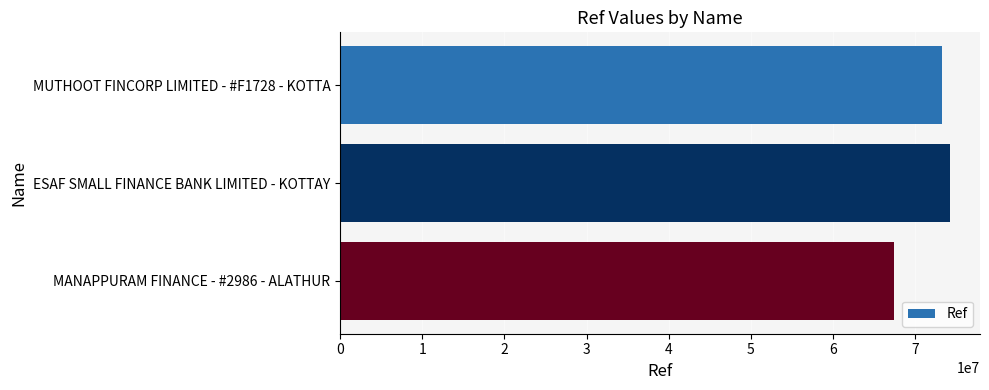

Is it true that the value at MANAPPURAM FINANCE - #2986 - ALATHUR is 31745435?

False